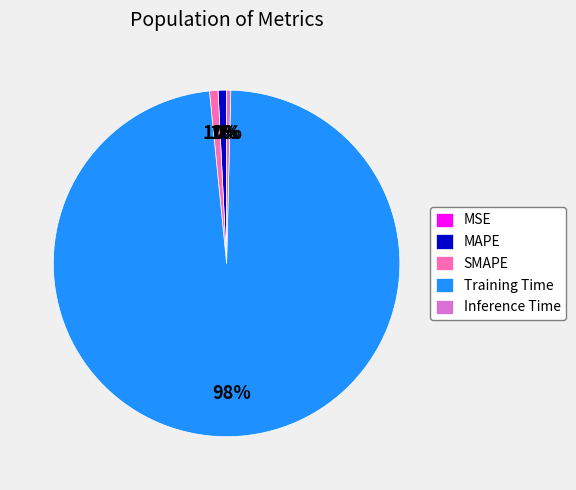

True or false: SMAPE accounts for 1% of the total.

True